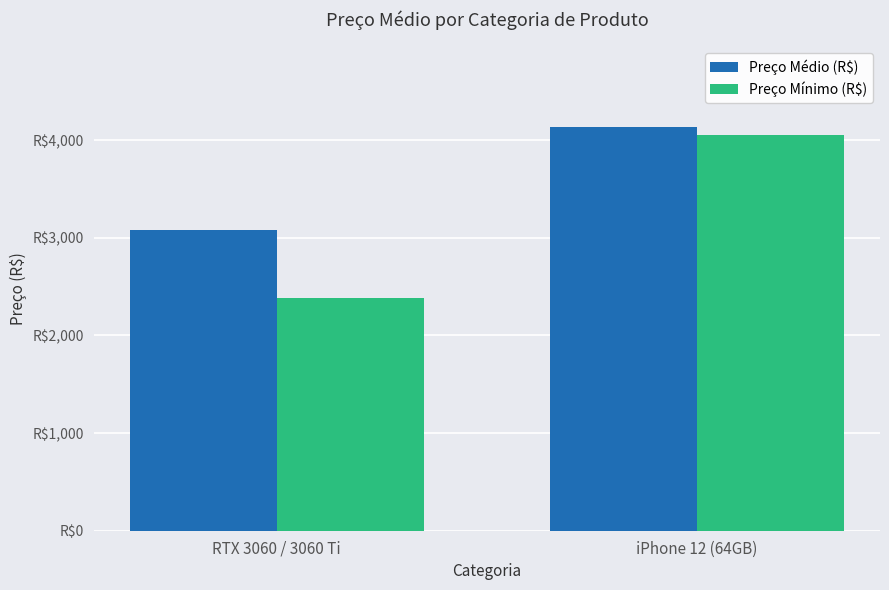

Reading left to right, extract all data points from this chart.

Preço Médio (R$): 3082.7	4131.4
Preço Mínimo (R$): 2382.8	4049.1